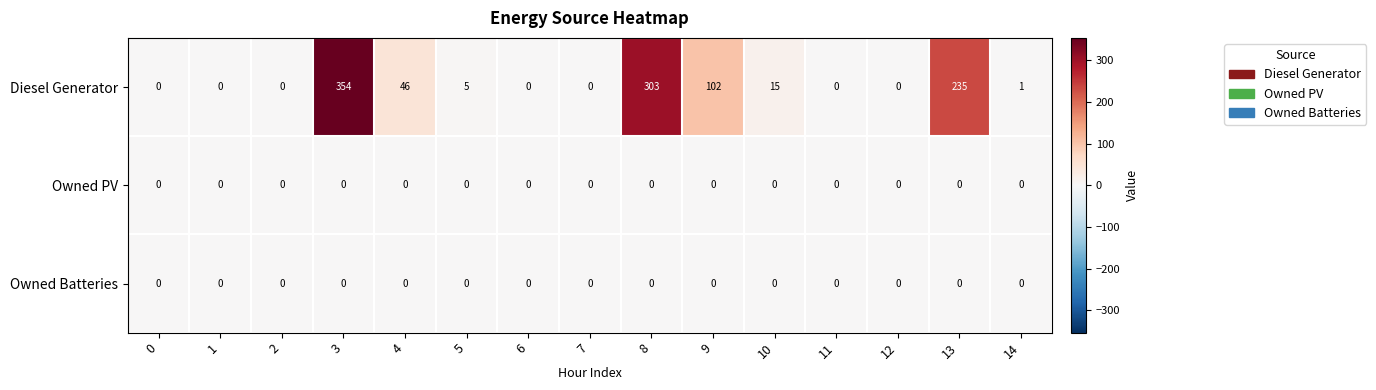

What is the total value across all series at 14?

1